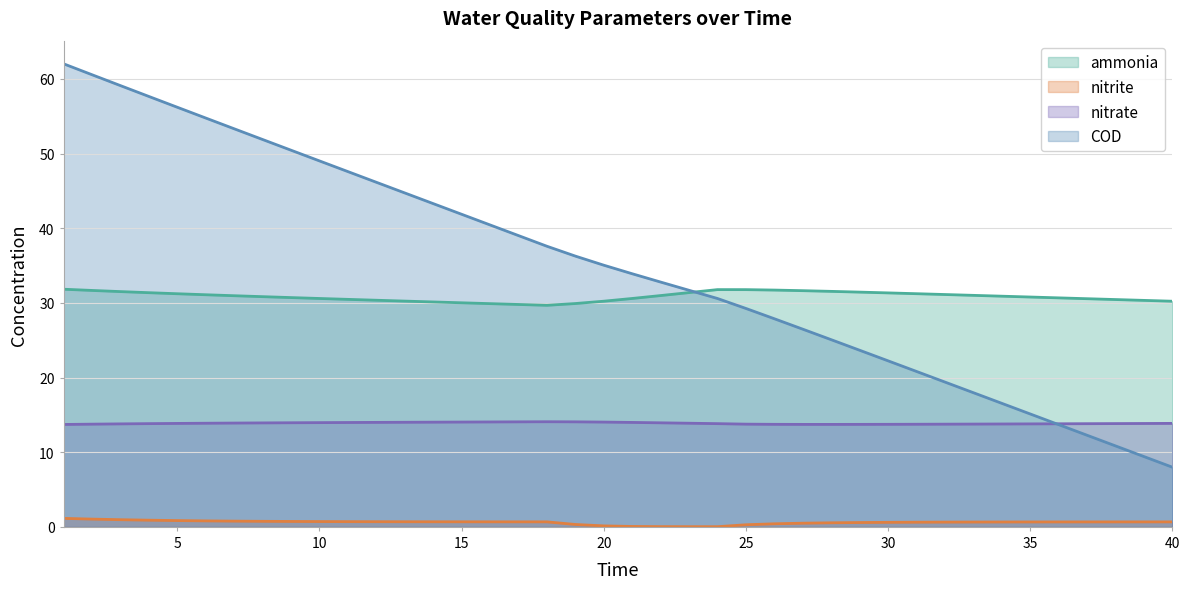

Between 18 and 11, which is larger?

11